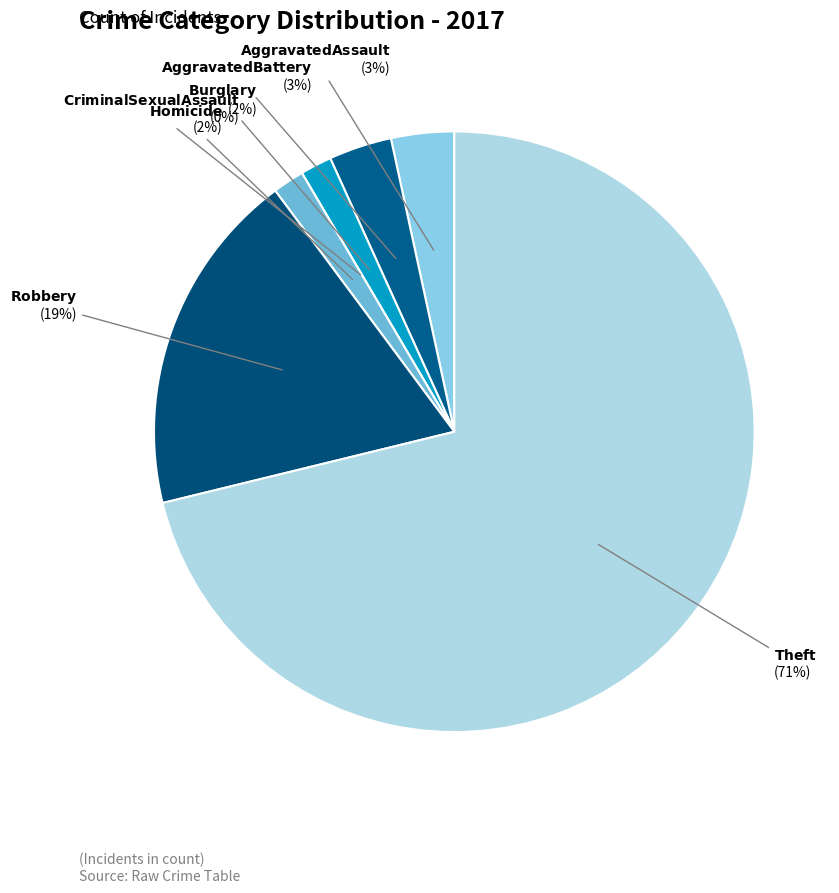

Which slice represents more than half of the pie?

Theft